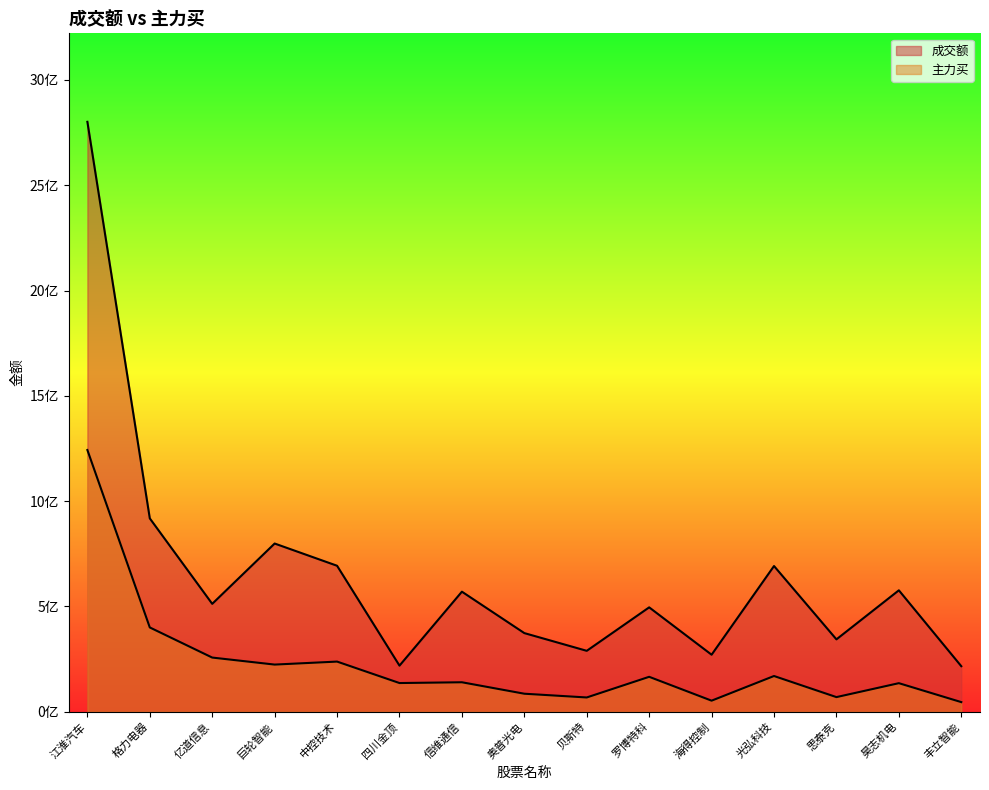

How many lines are shown in the chart?

2